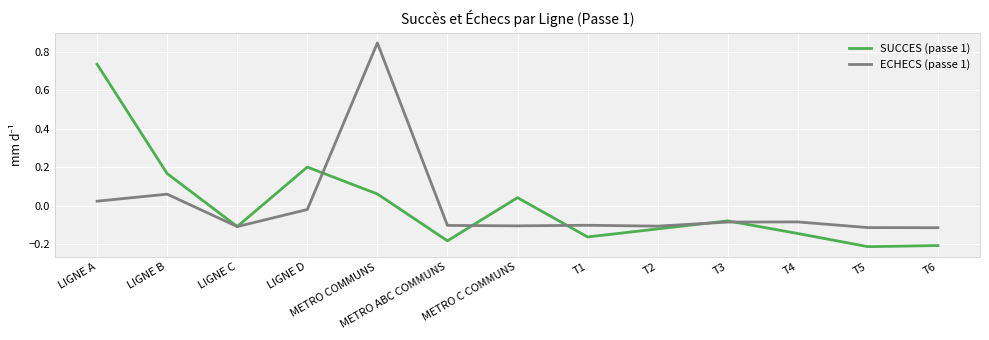

Count the number of categories in the chart.

13